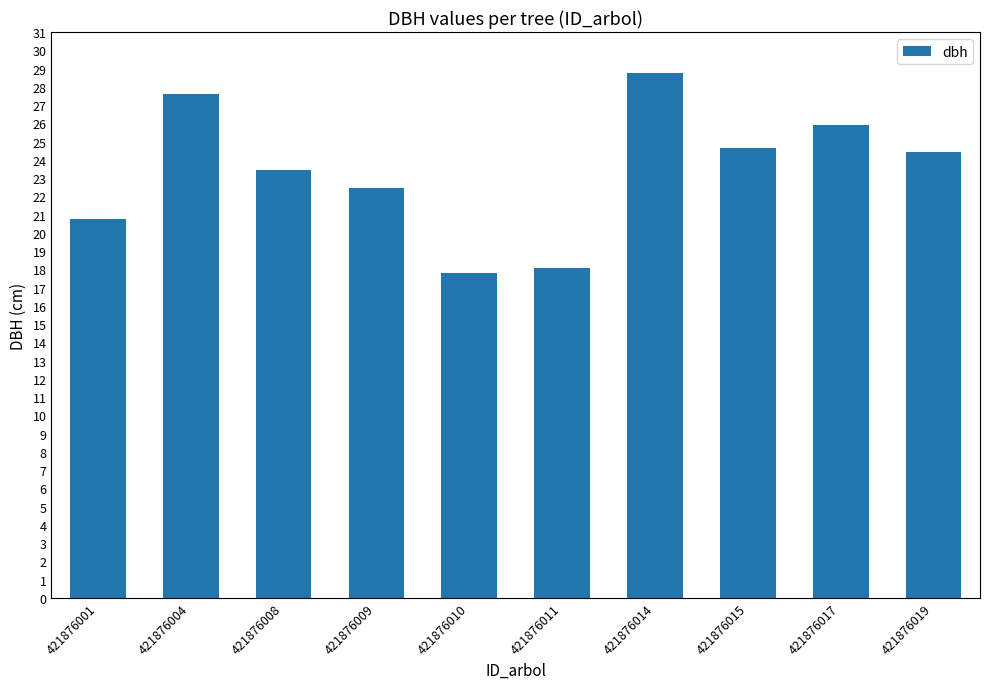

Reading left to right, list all the values displayed in this chart.

20.8	27.6	23.5	22.4	17.8	18.1	28.8	24.7	25.9	24.4